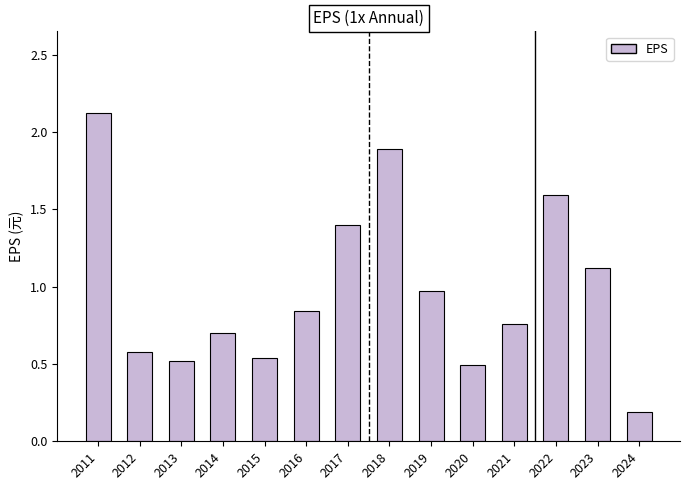

Are the bars grouped side by side (vs. stacked)?

No